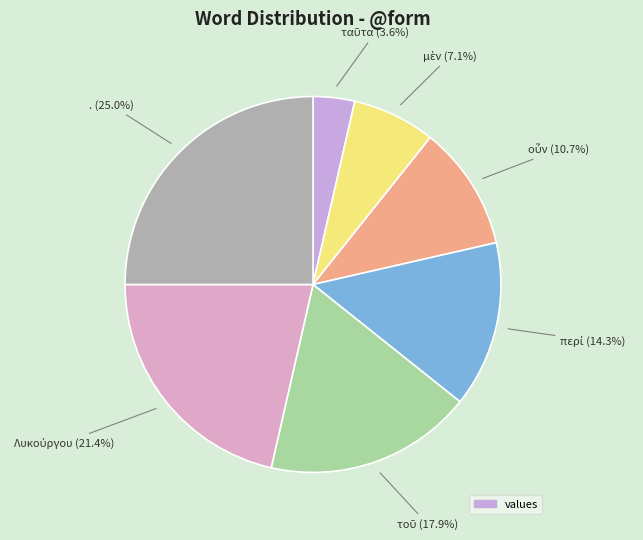

How many slices are in this pie chart?

7